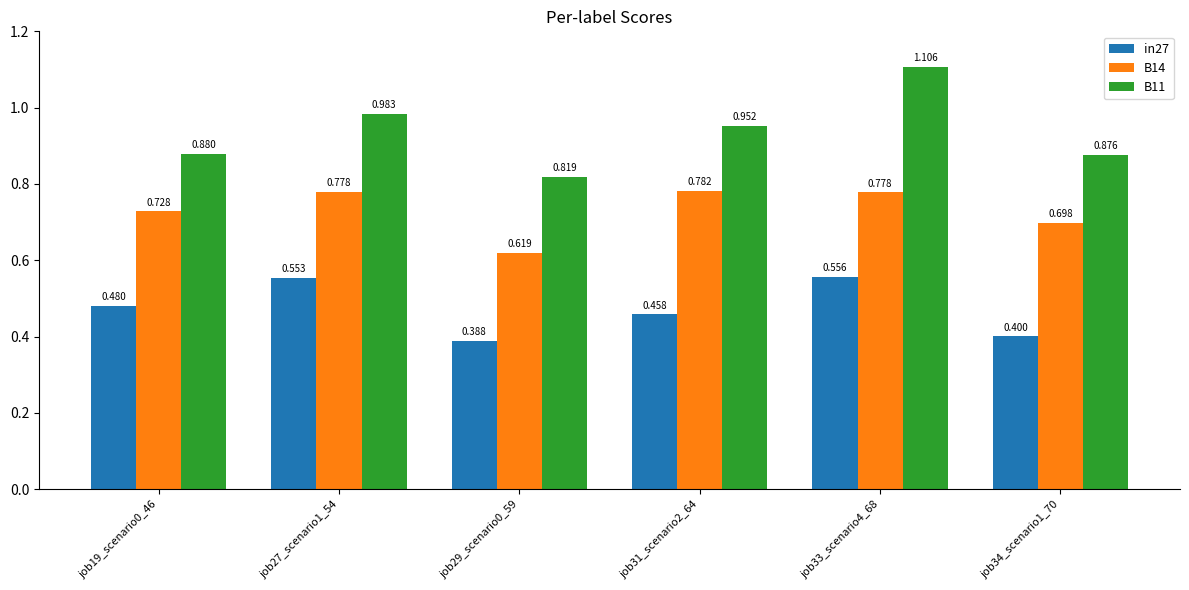

What is the difference between the B11 values at job29_scenario0_59 and job27_scenario1_54?

0.2